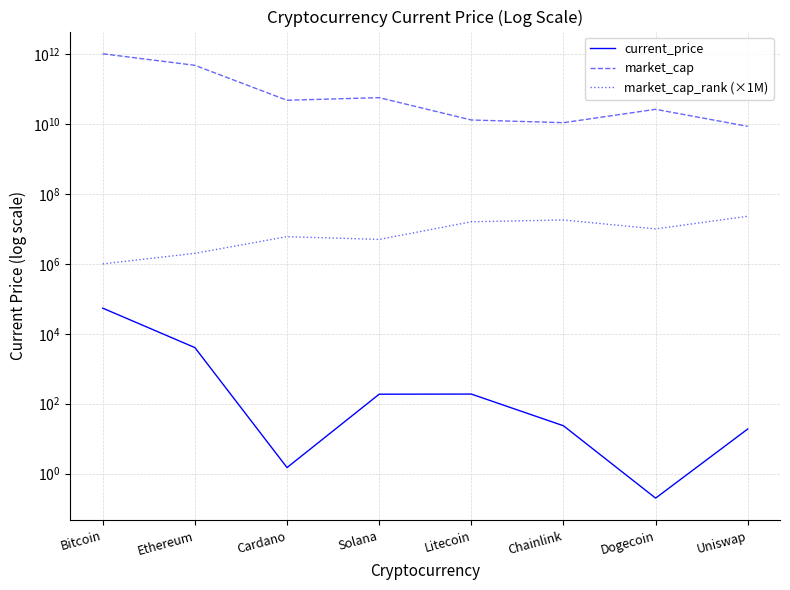

What is the spread (max minus min) of values at Ethereum?

477435271837.8